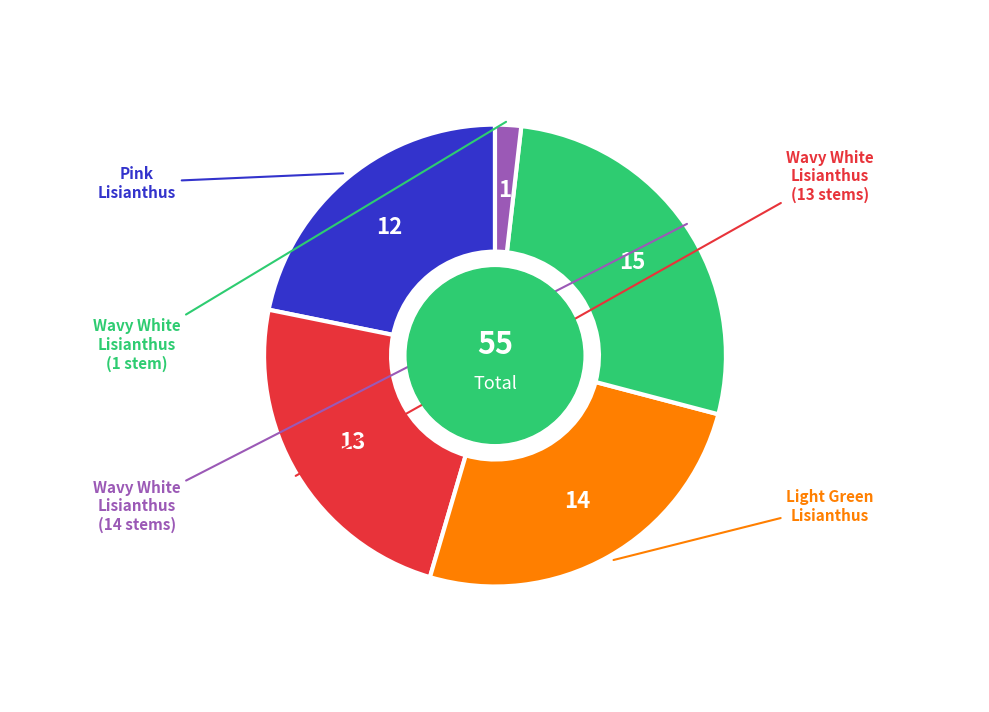

Is there a majority slice in this chart?

No